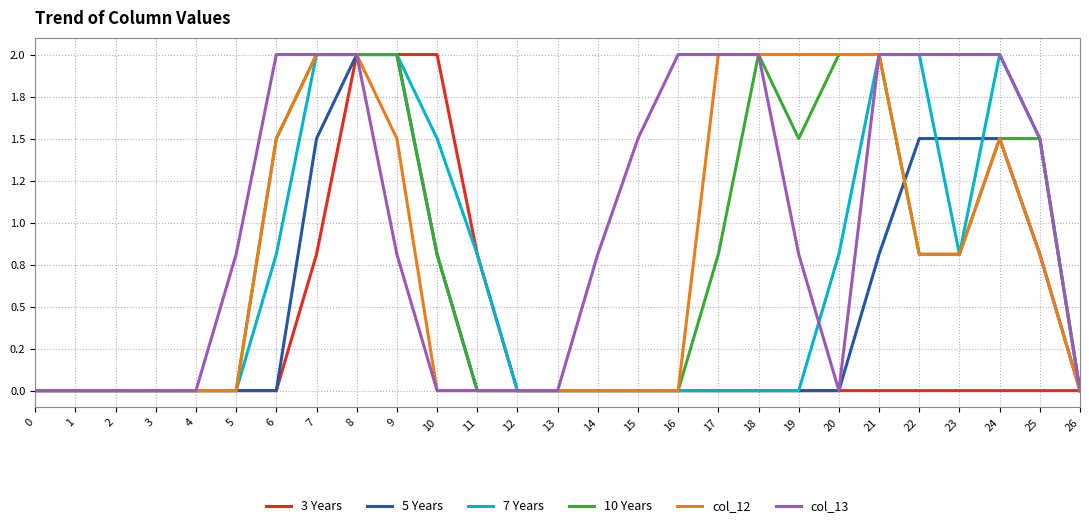

True or false: 10 Years and 3 Years cross at least once.

False